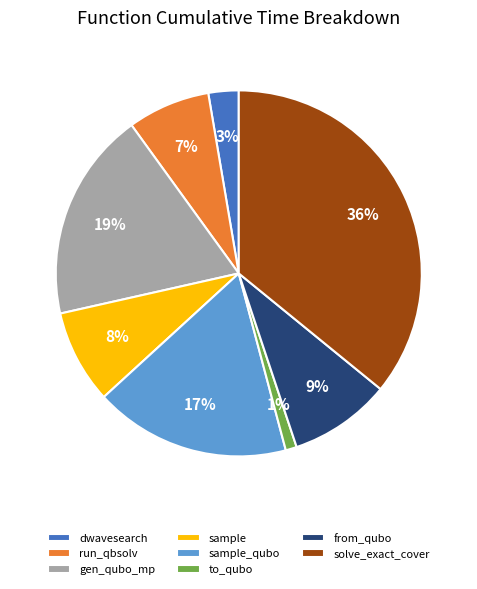

Is there any slice that represents more than half of the pie?

No